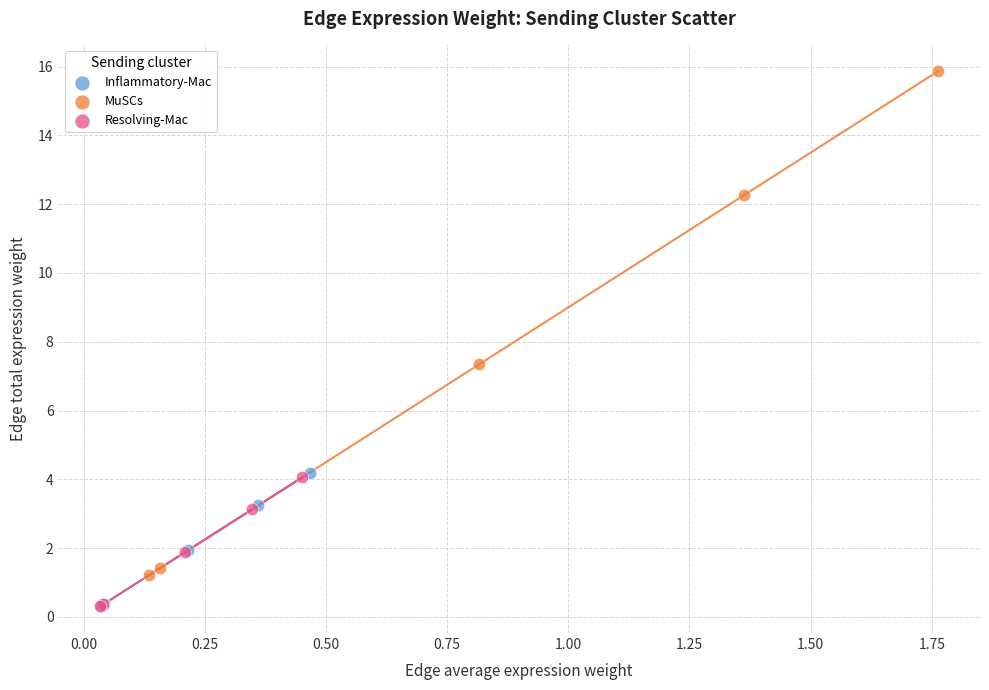

Which series contains the highest Y value?

MuSCs